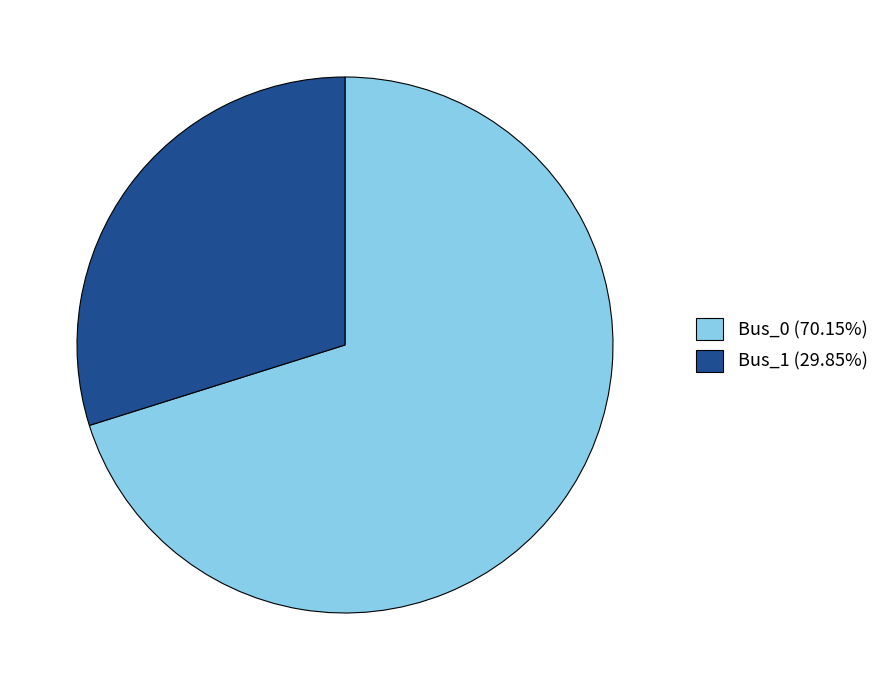

Does Bus_1 (29.85%) account for over 50% of the chart?

No